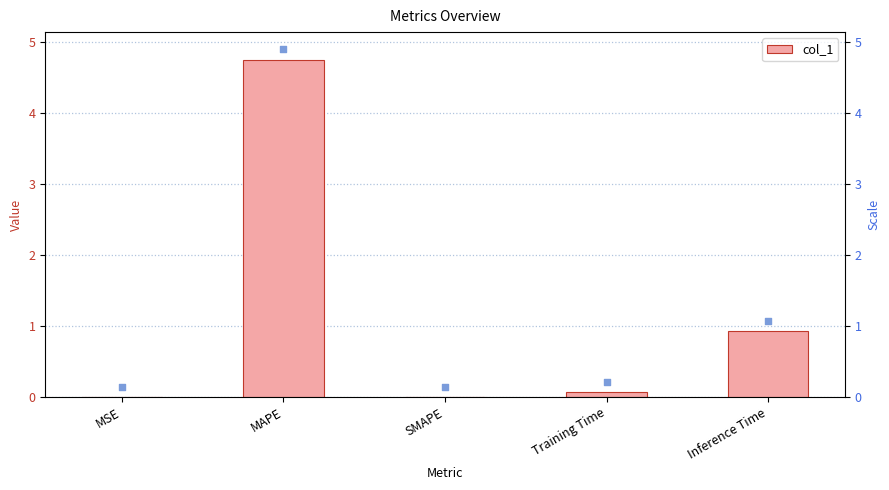

What is the change in value from SMAPE to Training Time?

+0.1